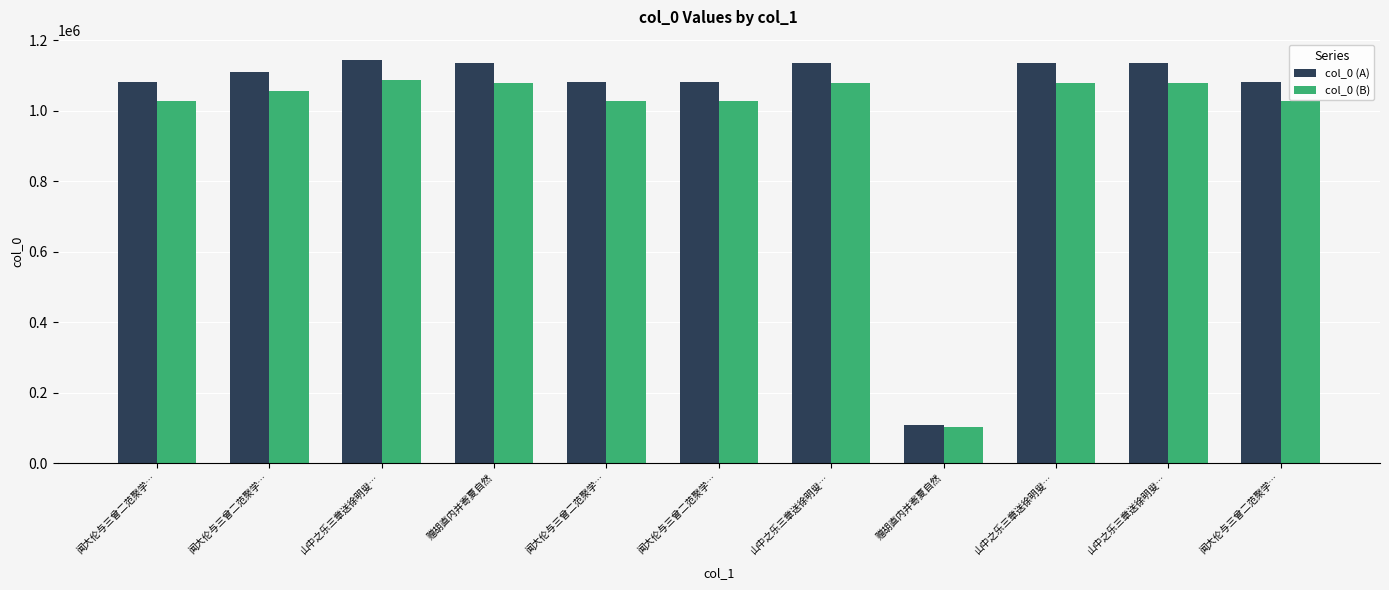

What are all the series names shown in the legend?

col_0 (A), col_0 (B)